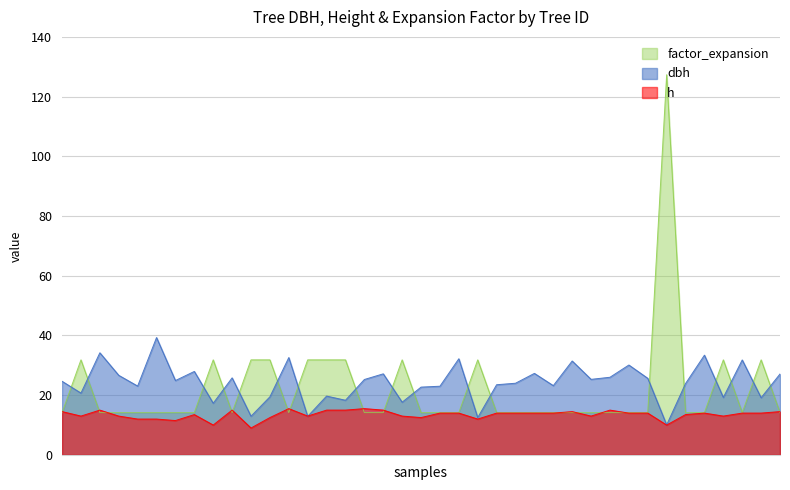

At how many categories does at least one series exceed 28?

20